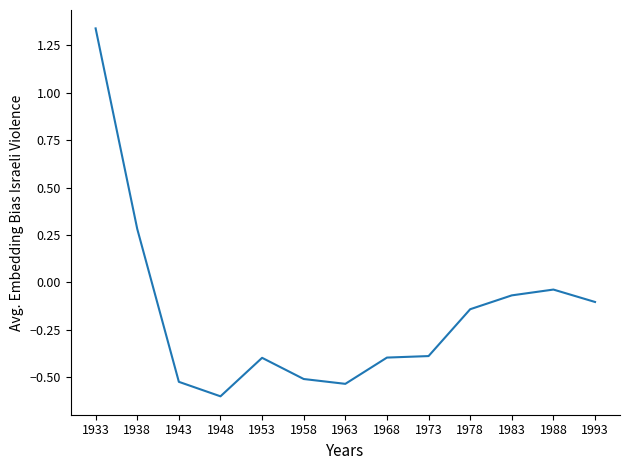

How many values are above zero?

2